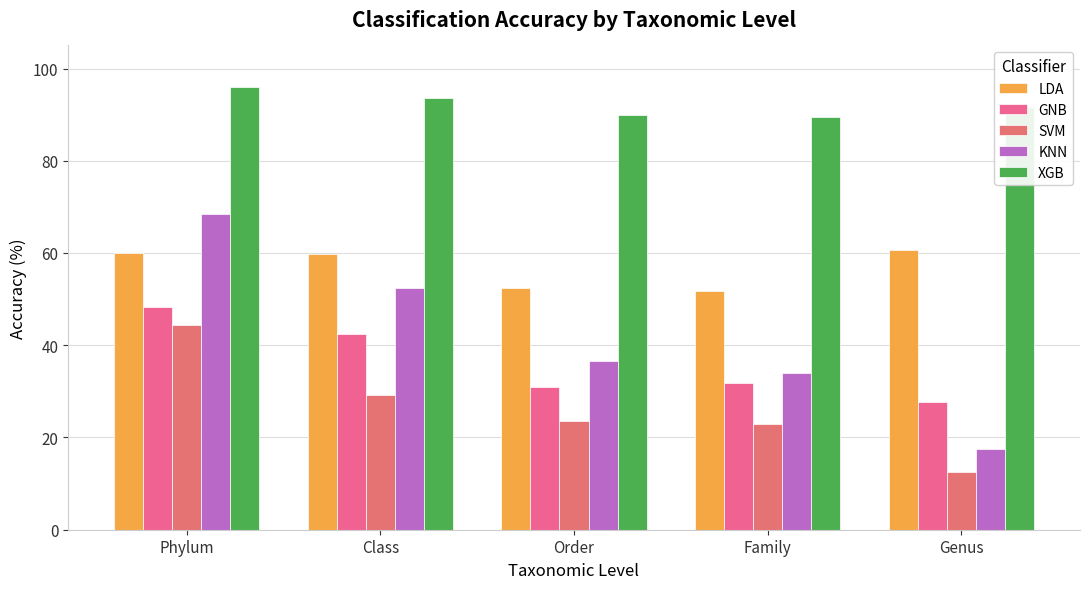

What position from the left is Genus?

5